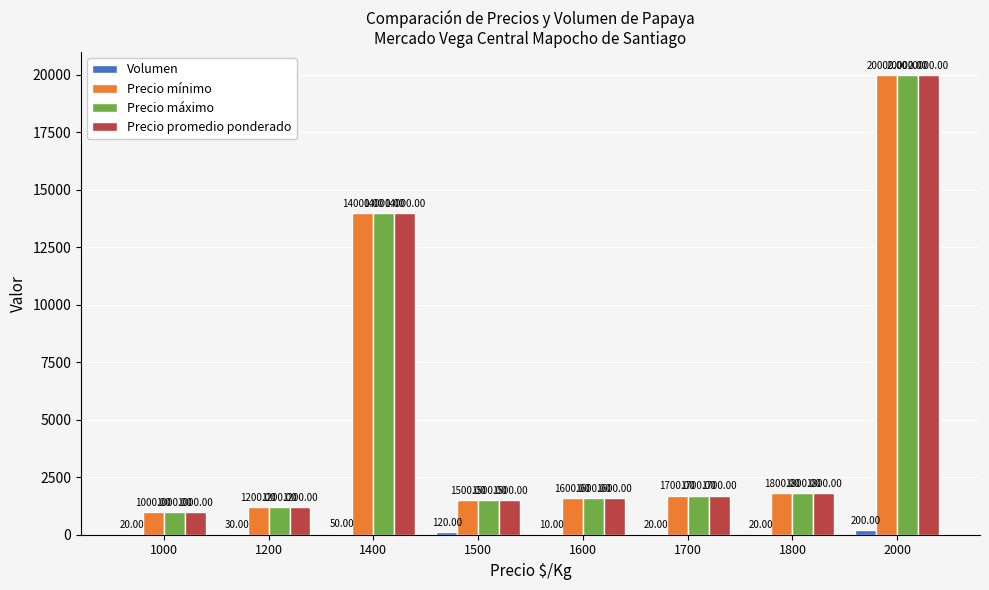

How many groups of bars are there?

8